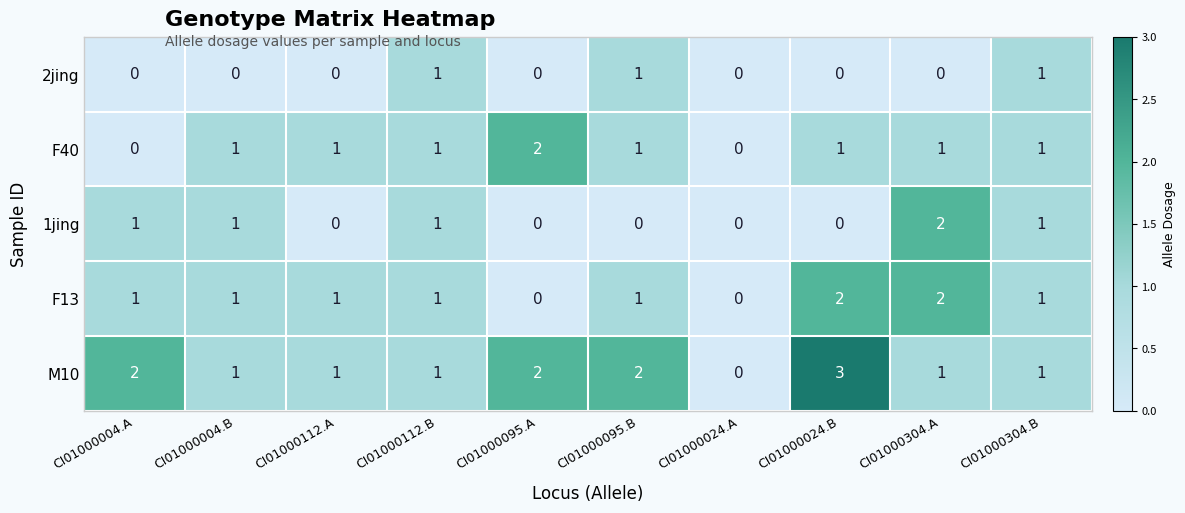

What is the greatest value displayed?

3